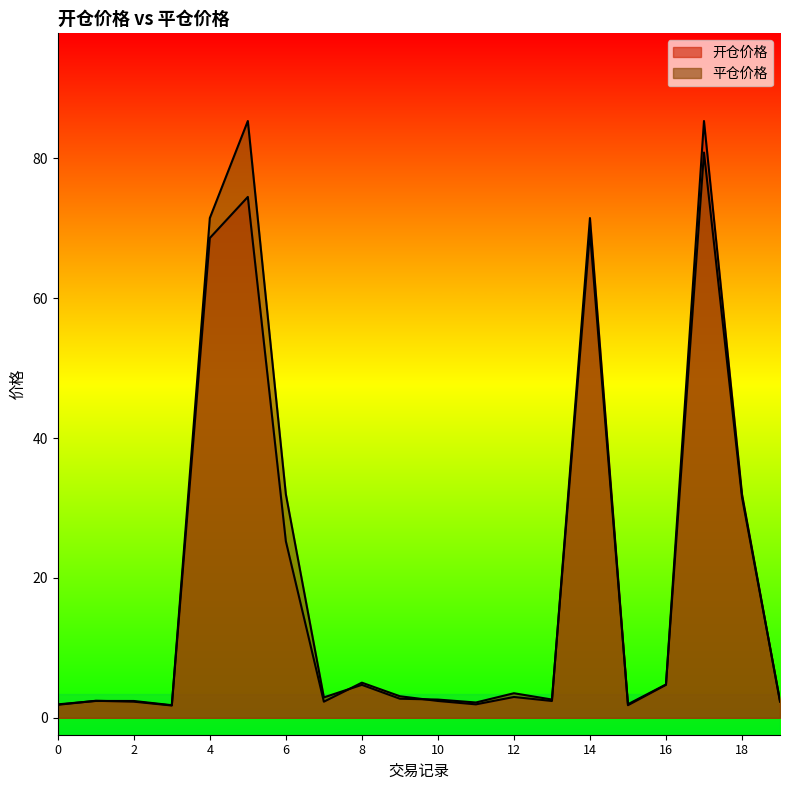

Which series ends up on top after the final intersection of 开仓价格 and 平仓价格?

平仓价格